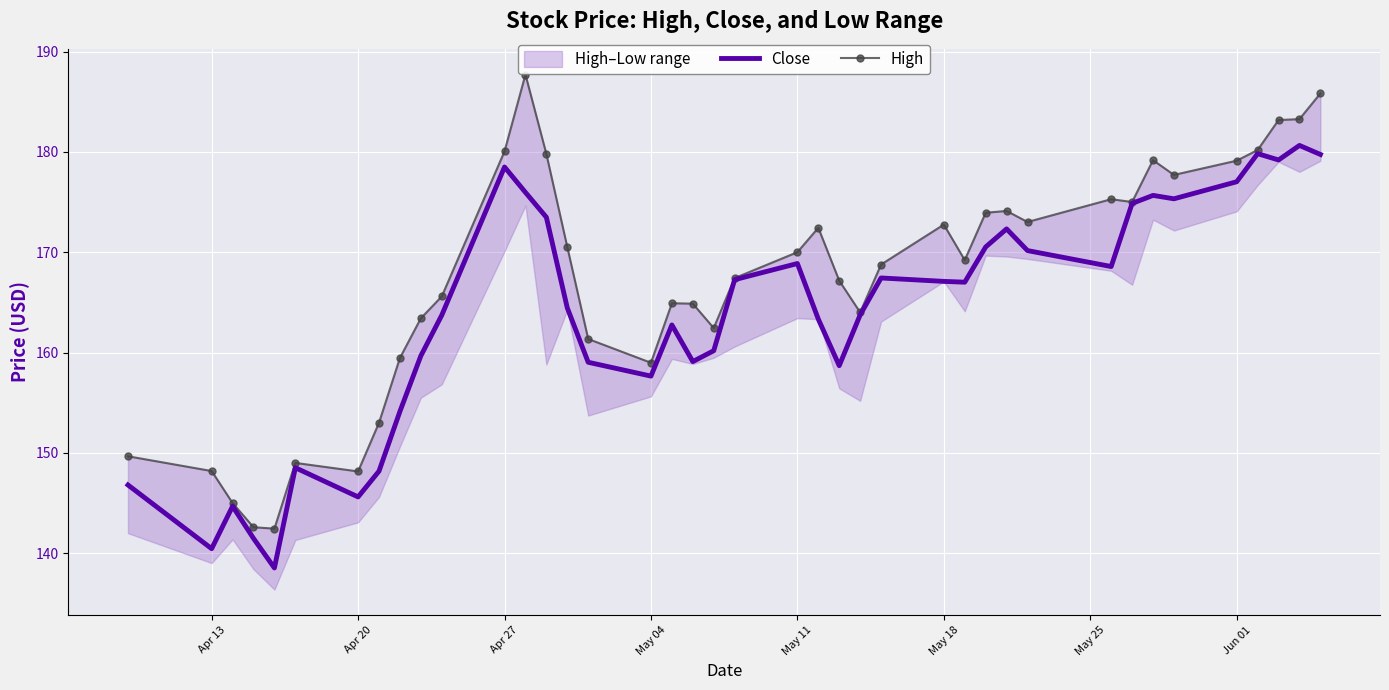

What is the maximum value for Close?

180.6